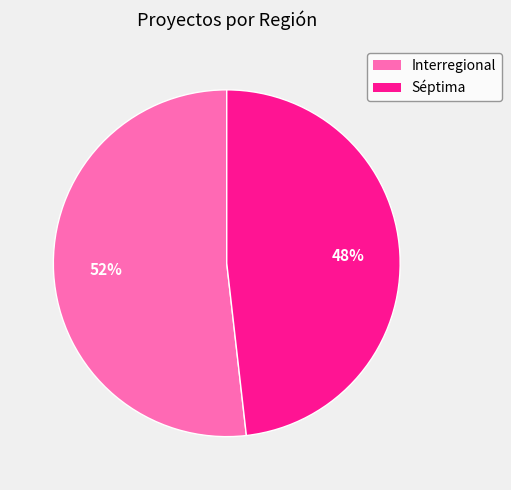

True or false: Séptima accounts for 37% of the total.

False